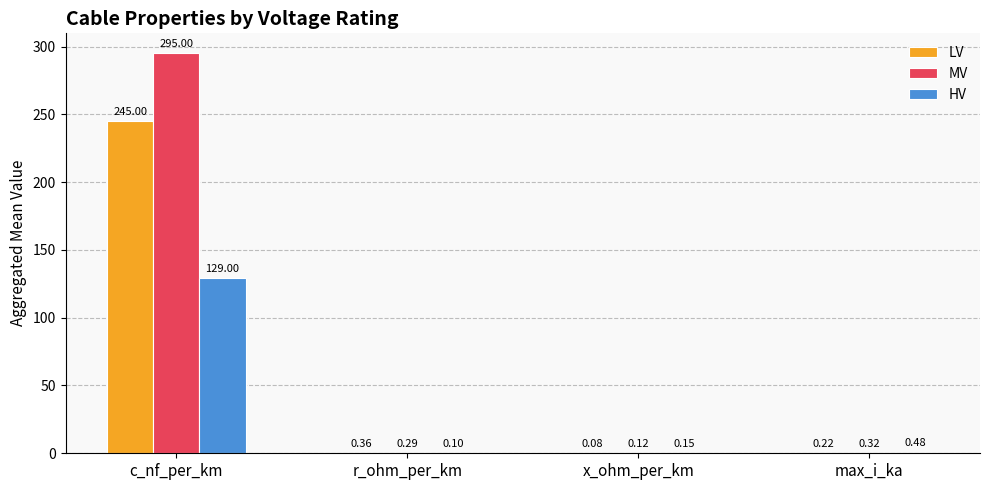

At which category is the sum across all series the highest?

c_nf_per_km